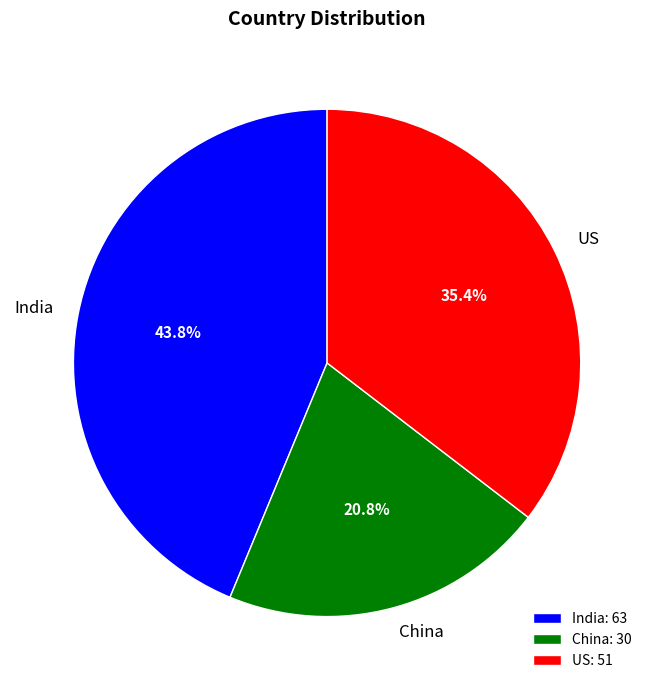

To the nearest percent, what percentage of the pie is India?

44%